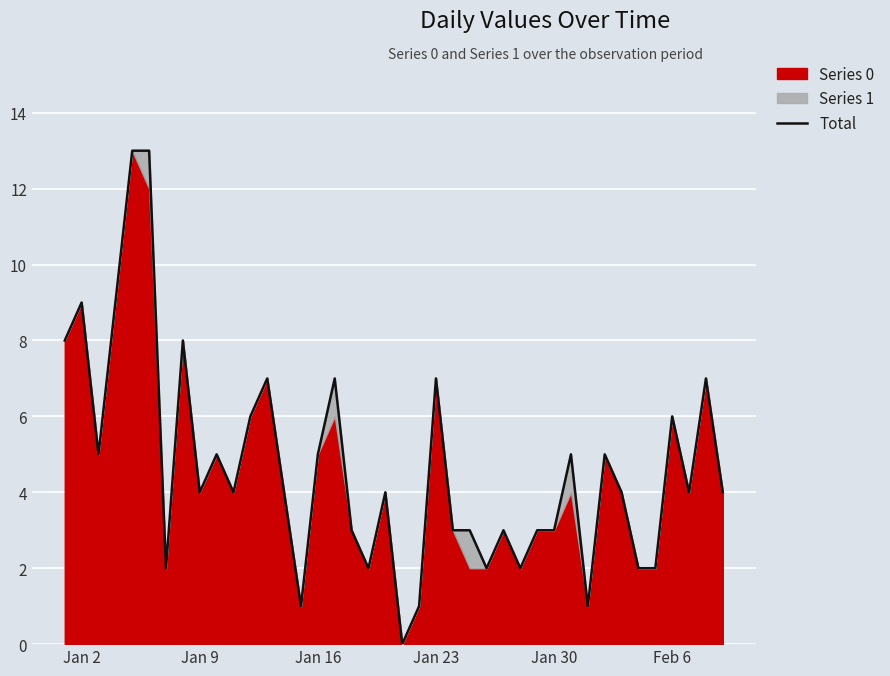

Count the number of categories in the chart.

40